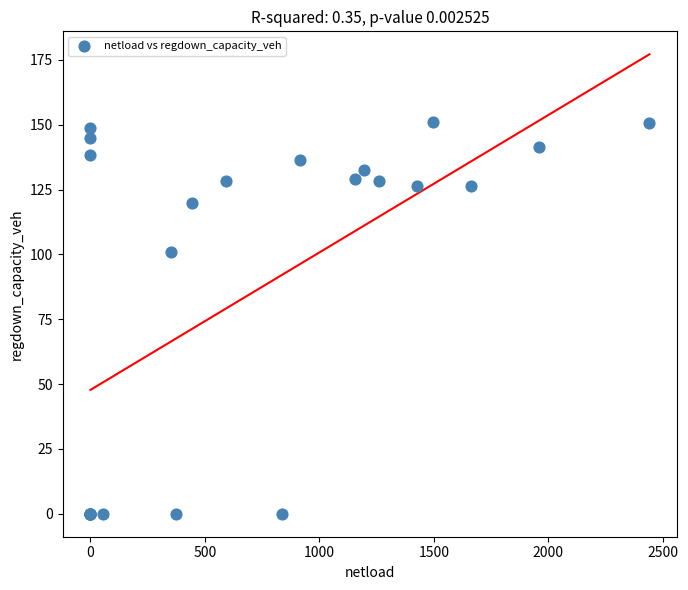

What Y value in the scatter plot is closest to 75?

100.7